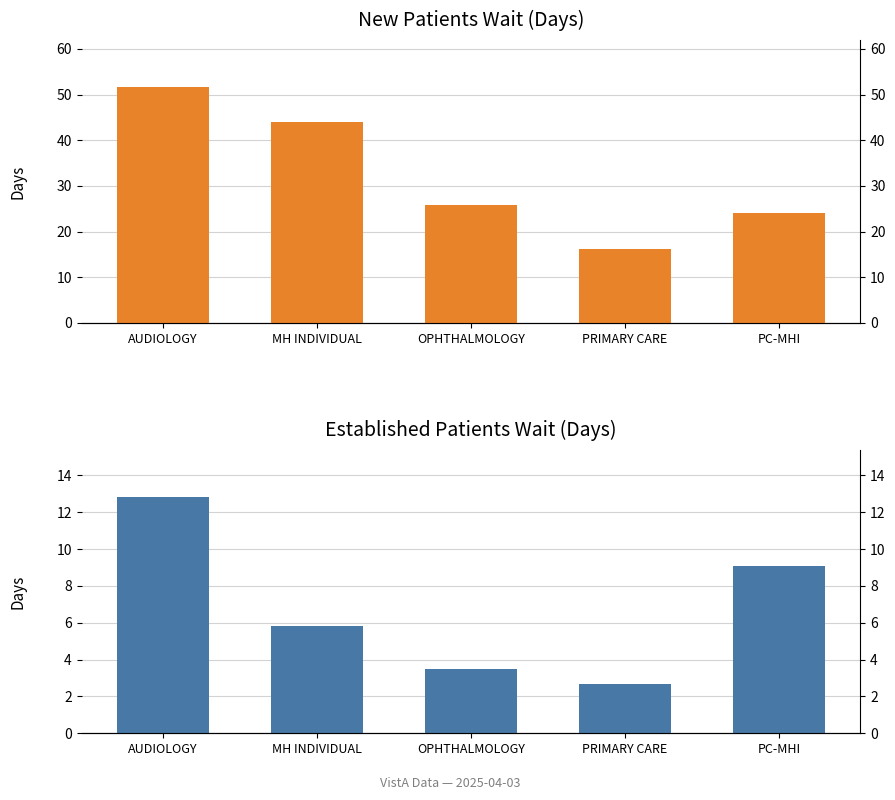

How many bars are there in total?

10